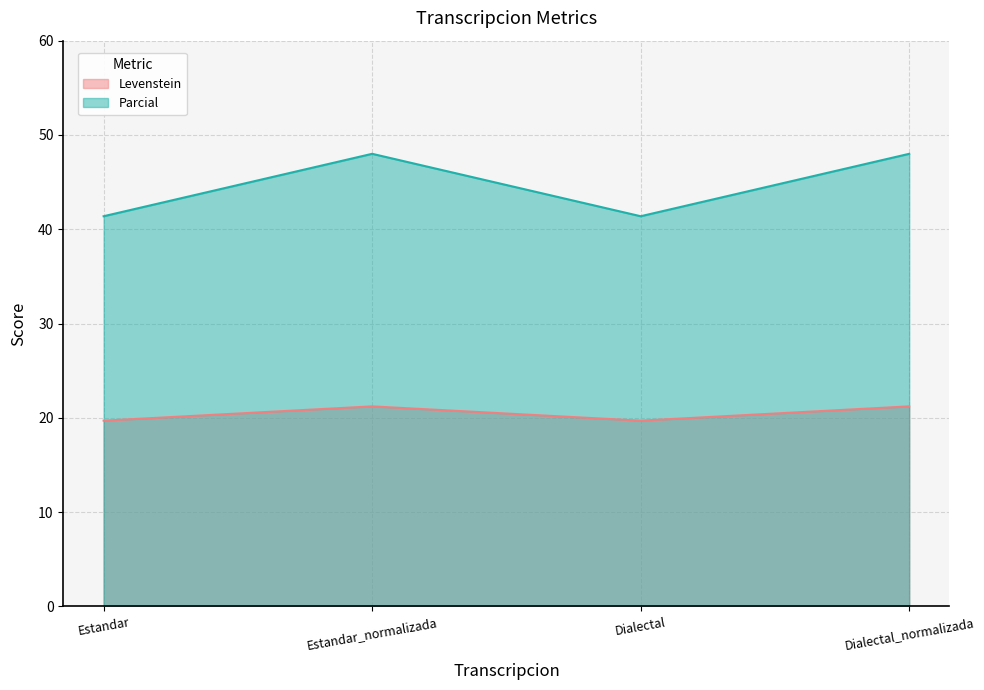

What is the label of the 4th point from the left?

Dialectal_normalizada